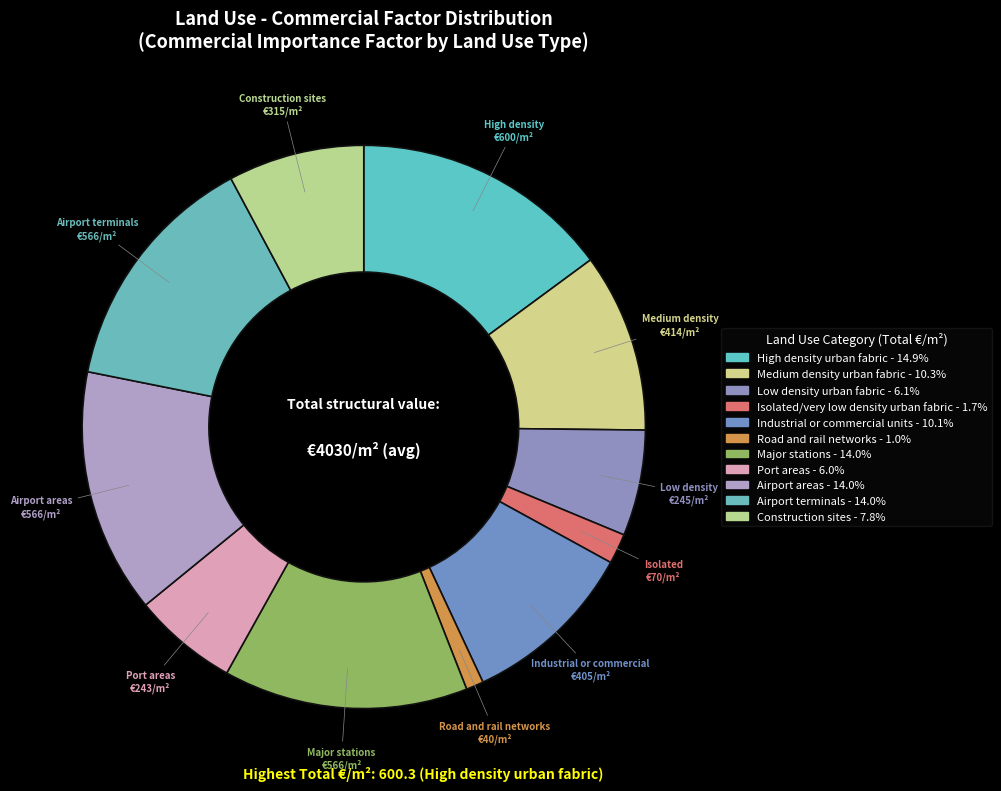

Count the number of slices in the pie.

11